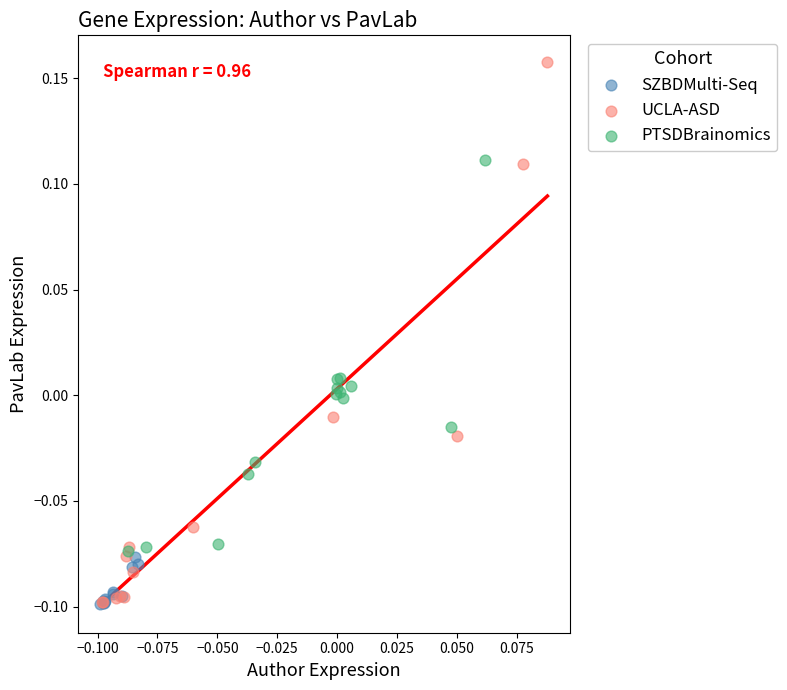

Which series has the widest spread of Y values?

UCLA-ASD